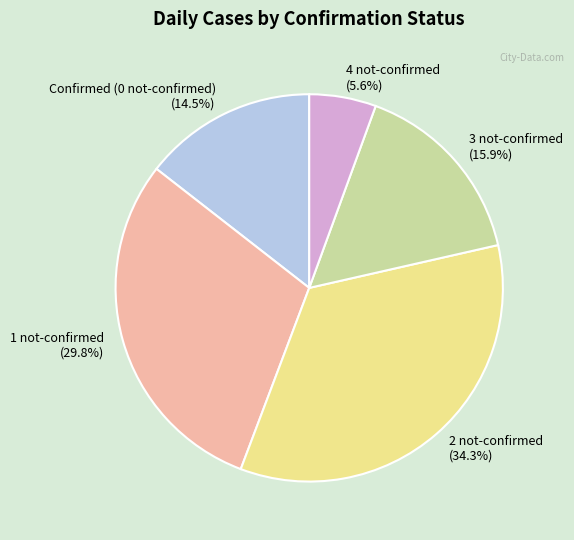

Is there any slice that represents more than half of the pie?

No